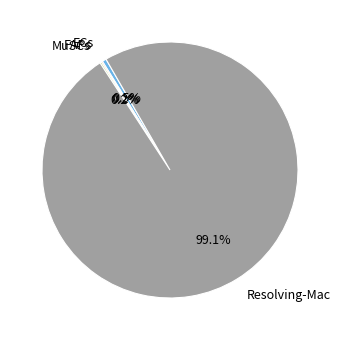

Which has a higher value, Resolving-Mac or ECs?

Resolving-Mac